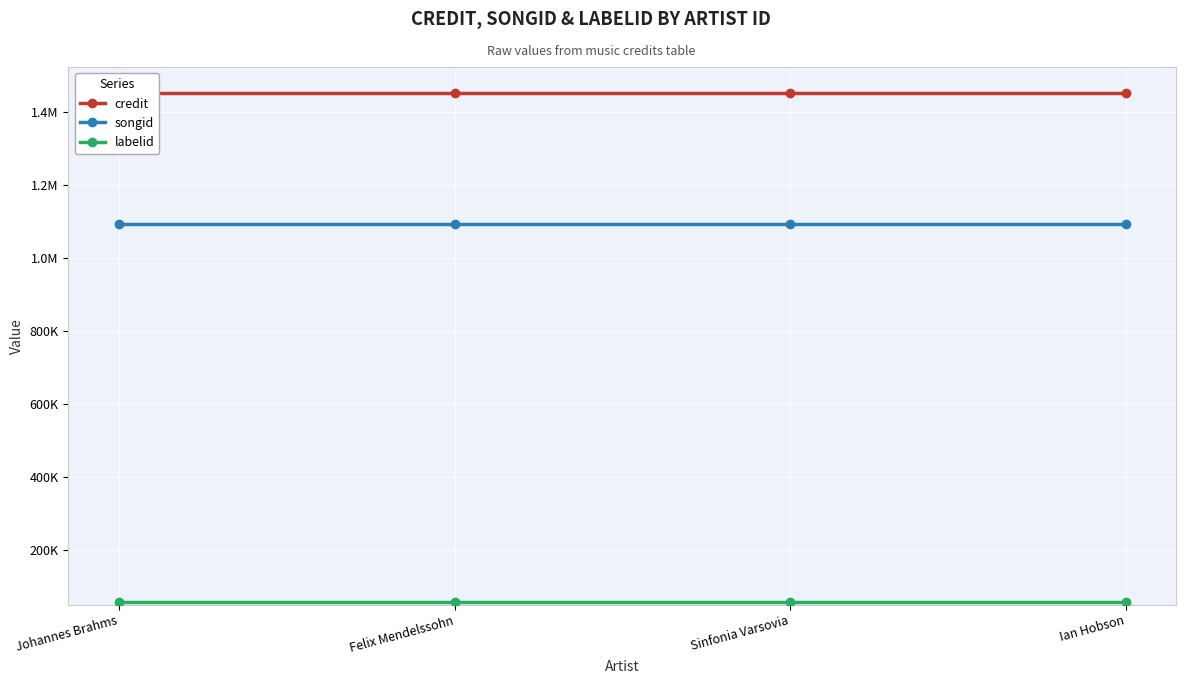

The value of credit at Sinfonia Varsovia is 1449813. True or false?

True